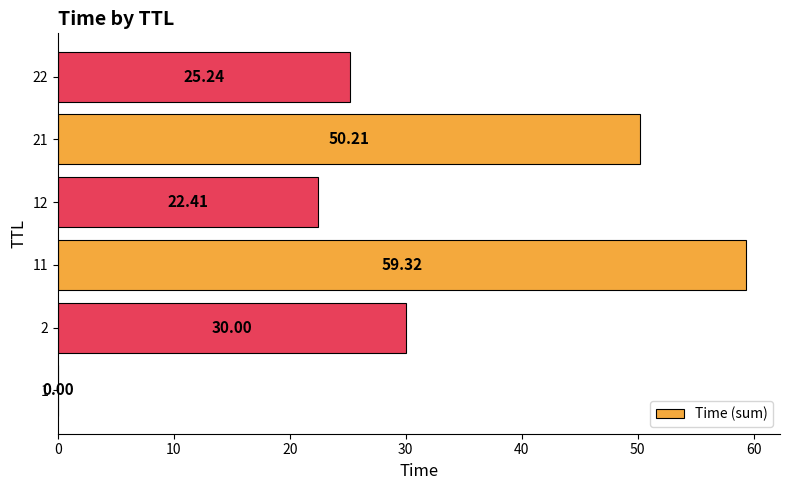

What is the sum of all values?

187.2